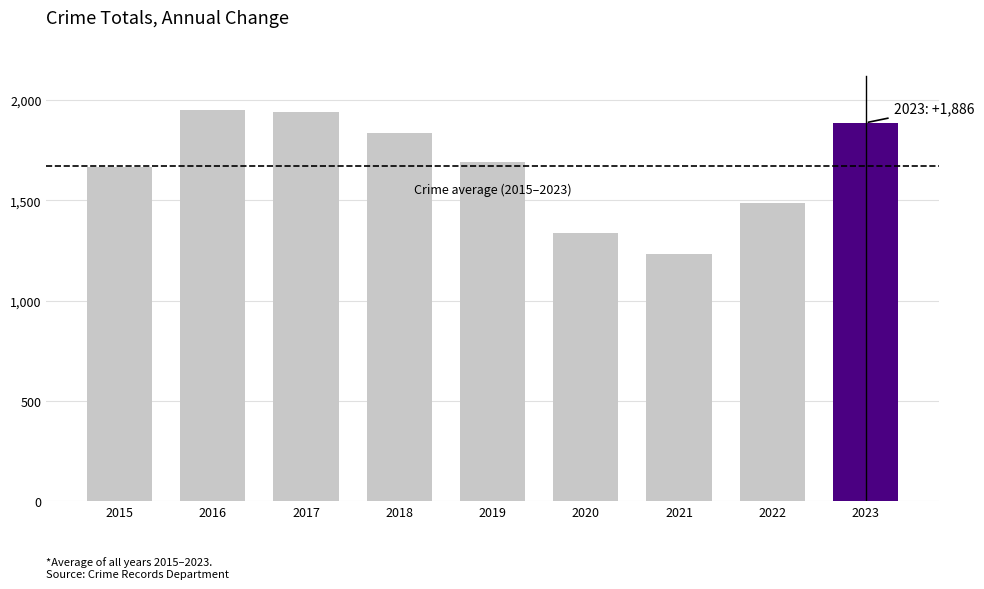

What is the value of the 5th bar from the left?

1692